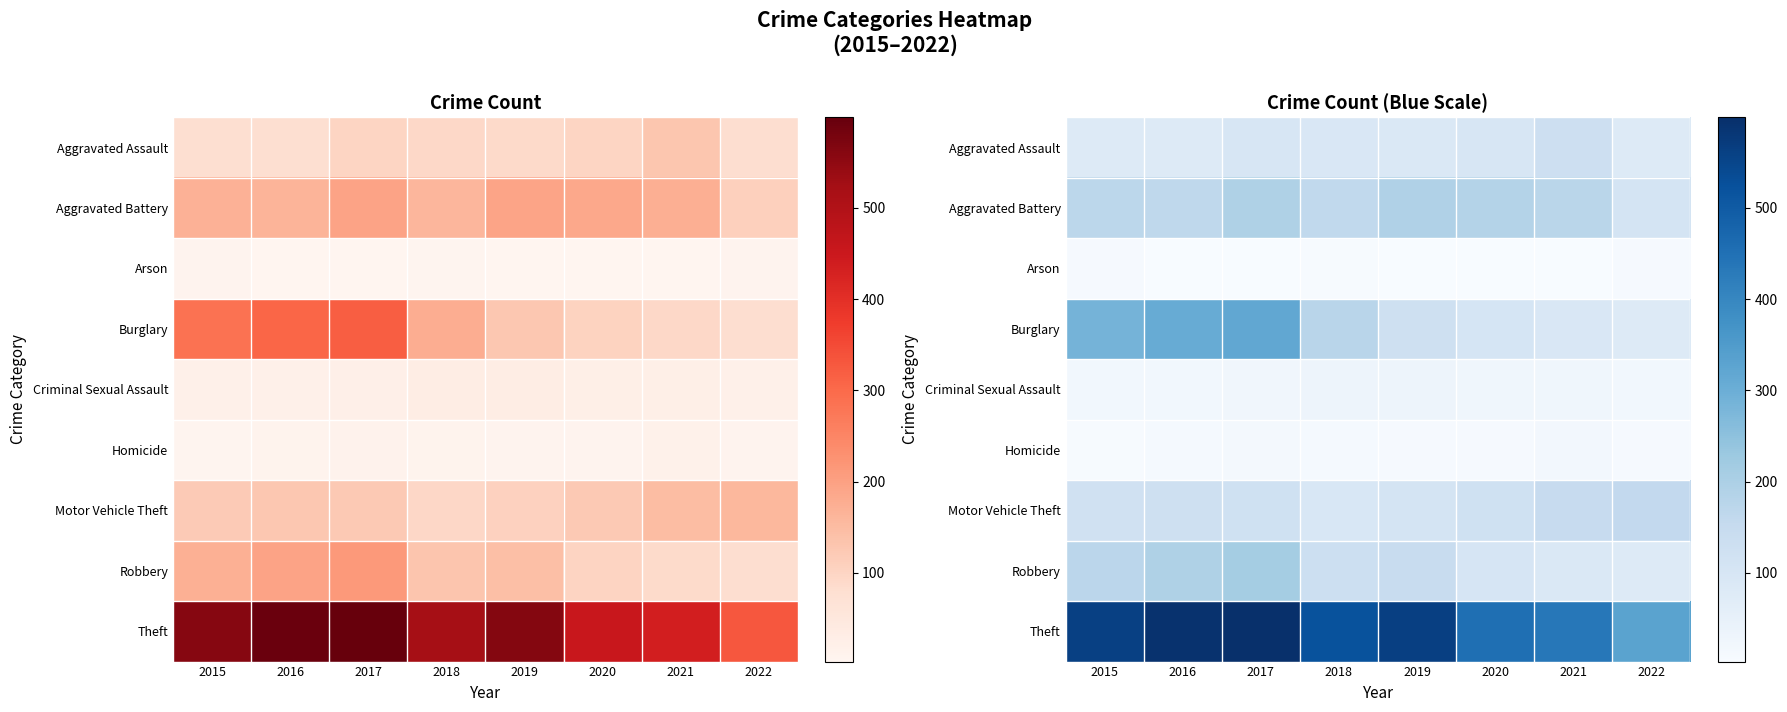

Rank the series by their maximum value, from highest to lowest.

Theft, Burglary, Robbery, Aggravated Battery, Motor Vehicle Theft, Aggravated Assault, Criminal Sexual Assault, Homicide, Arson